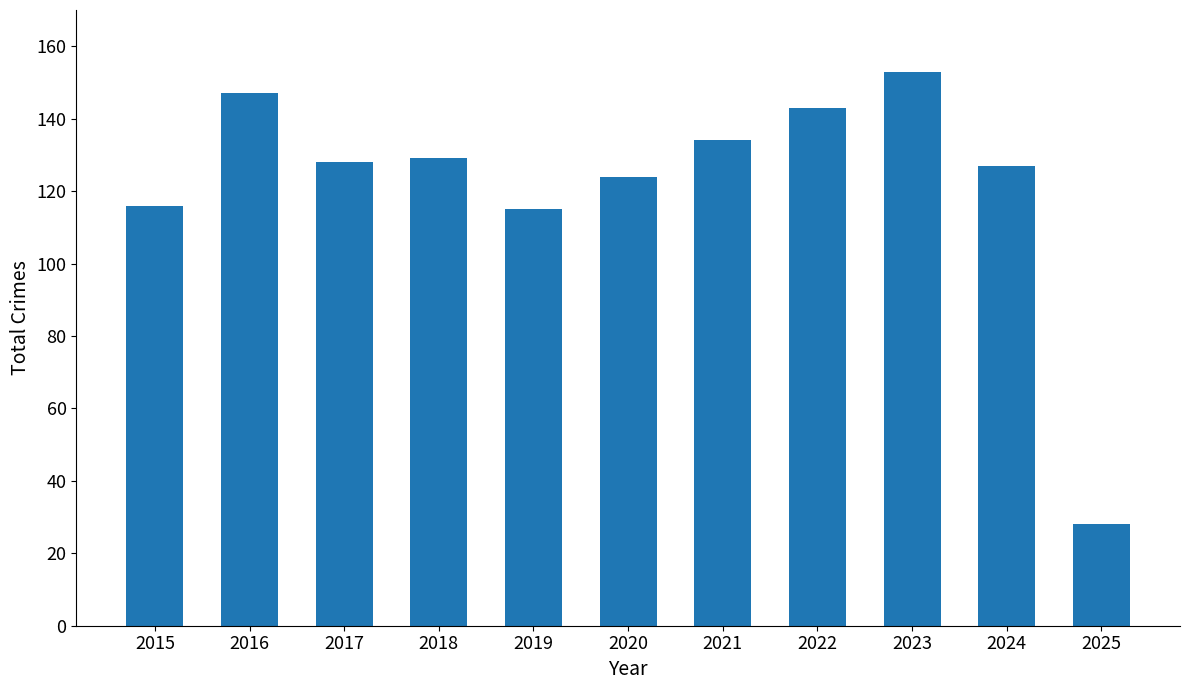

Reading left to right, transcribe all the data shown in this chart.

116	147	128	129	115	124	134	143	153	127	28